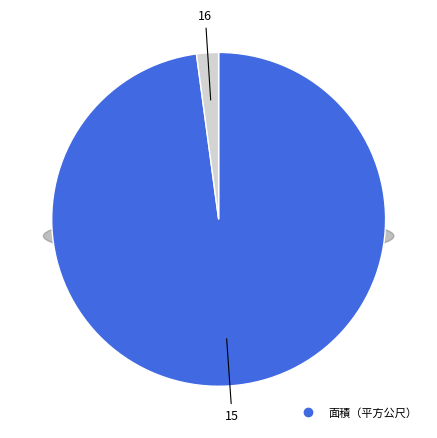

Is 16 the majority of the pie?

No